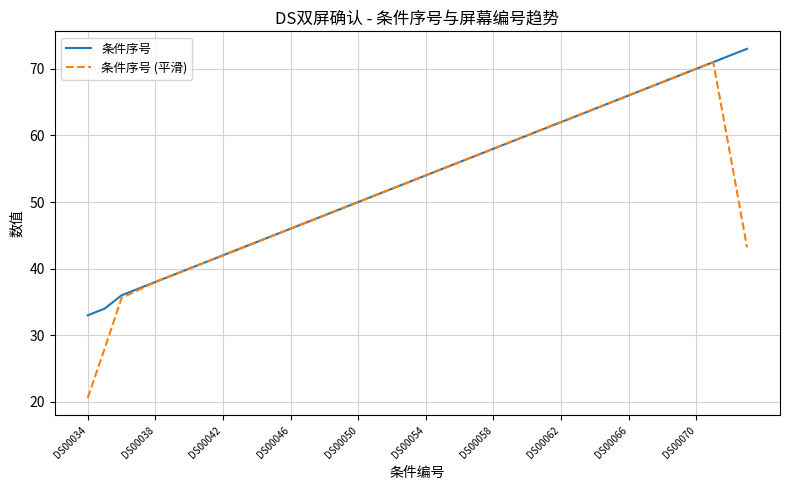

What is the greatest value displayed?

73.0